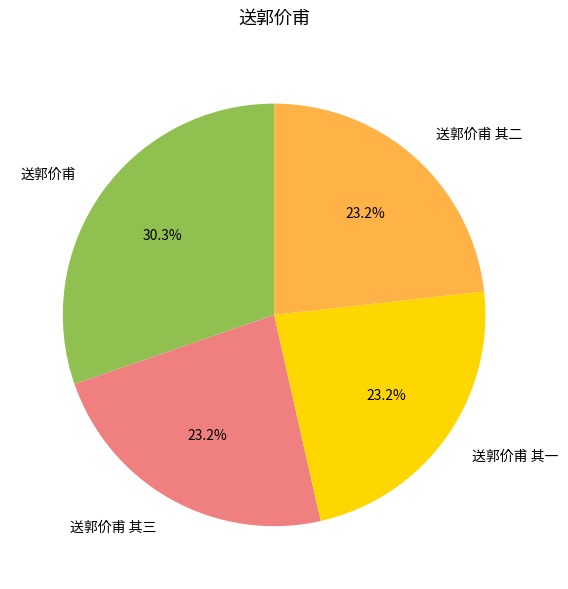

Which category has the biggest portion of the pie?

送郭价甫